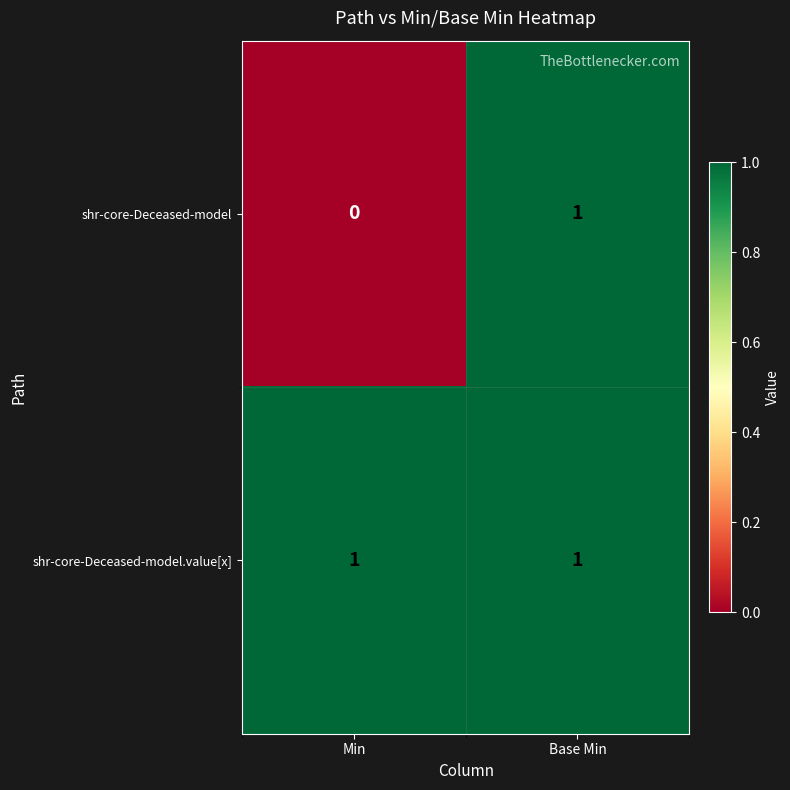

The shr-core-Deceased-model.value[x] series shows 0 at Base Min. True or false?

False